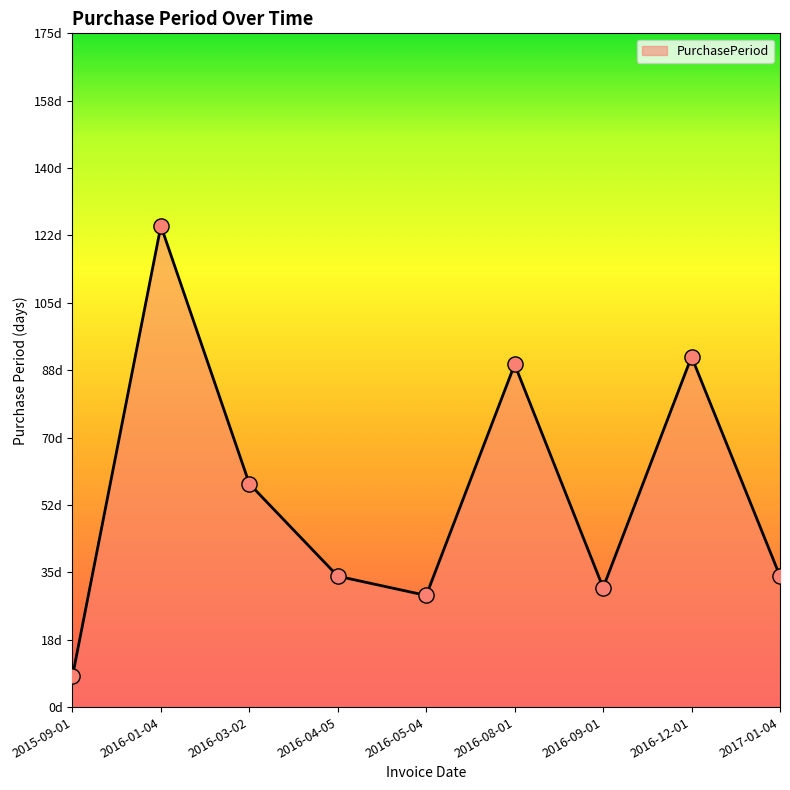

What is the change in value from 2016-12-01 to 2017-01-04?

-57